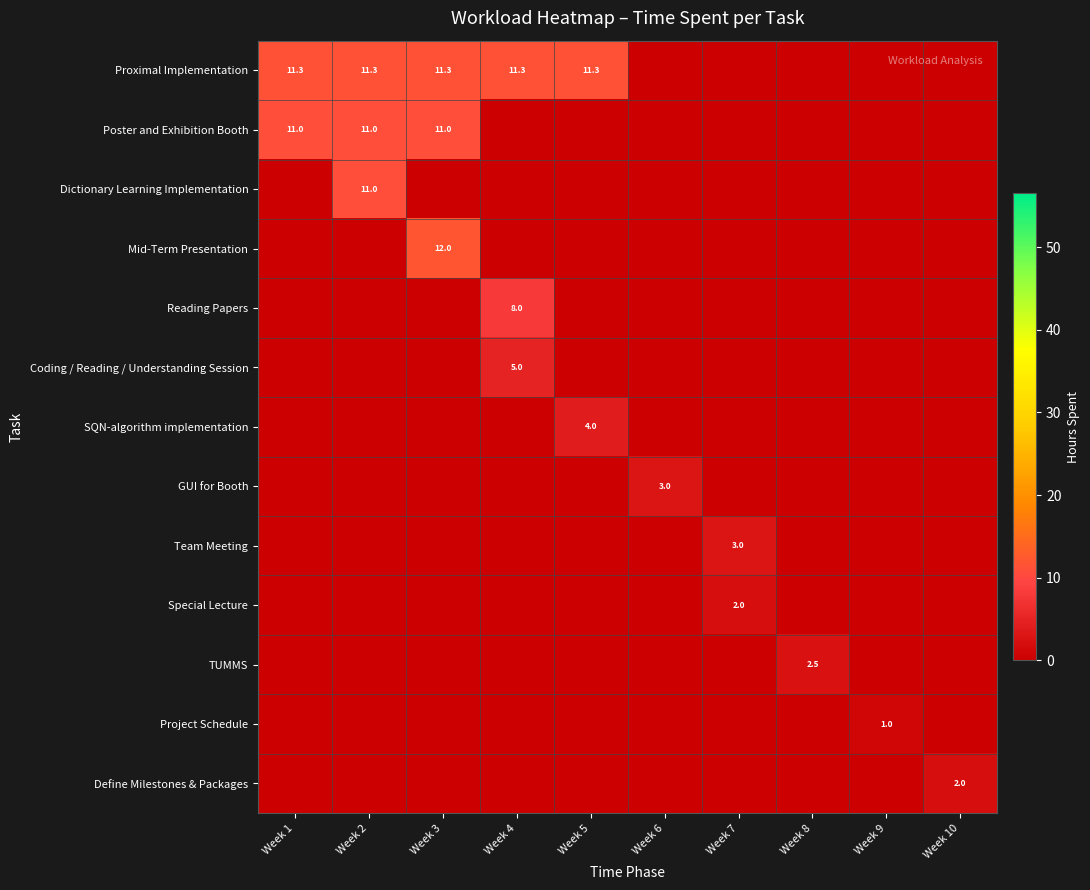

Is the value of Define Milestones & Packages at Week 8 greater than the value of Mid-Term Presentation at Week 5?

No